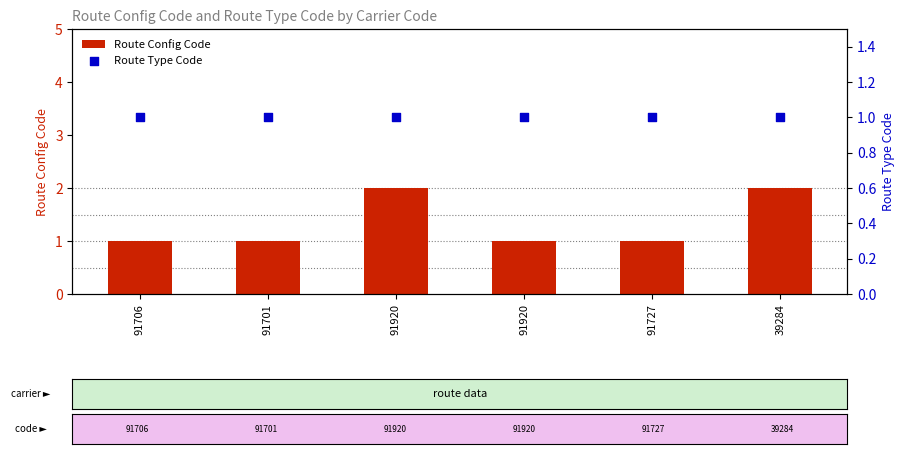

At how many categories does at least one series exceed 1?

2